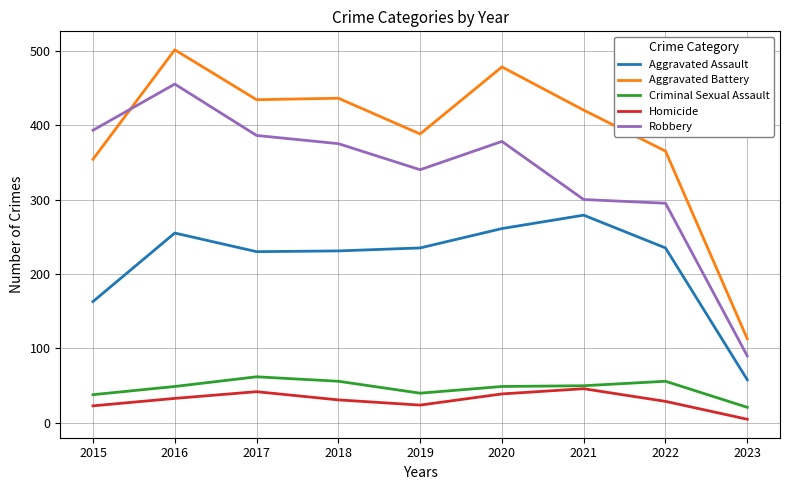

Which series has the largest range (max minus min)?

Aggravated Battery